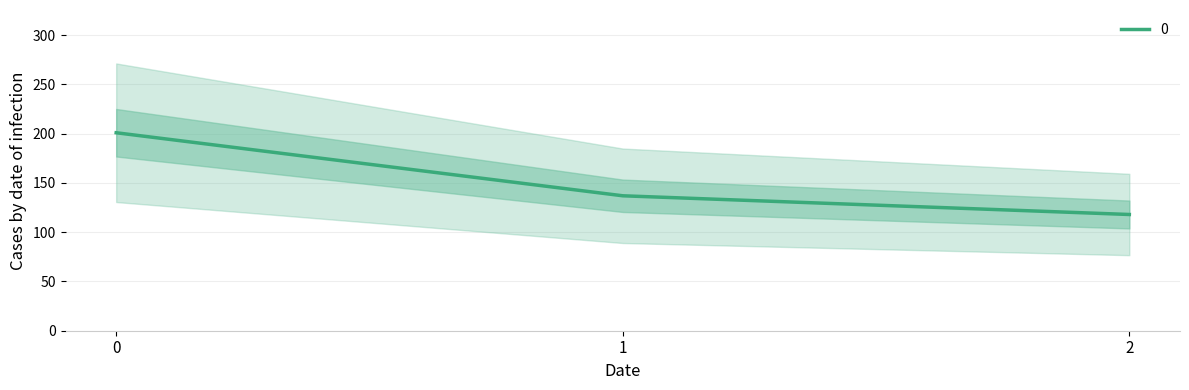

Reading left to right, transcribe all the data shown in this chart.

201	137	118